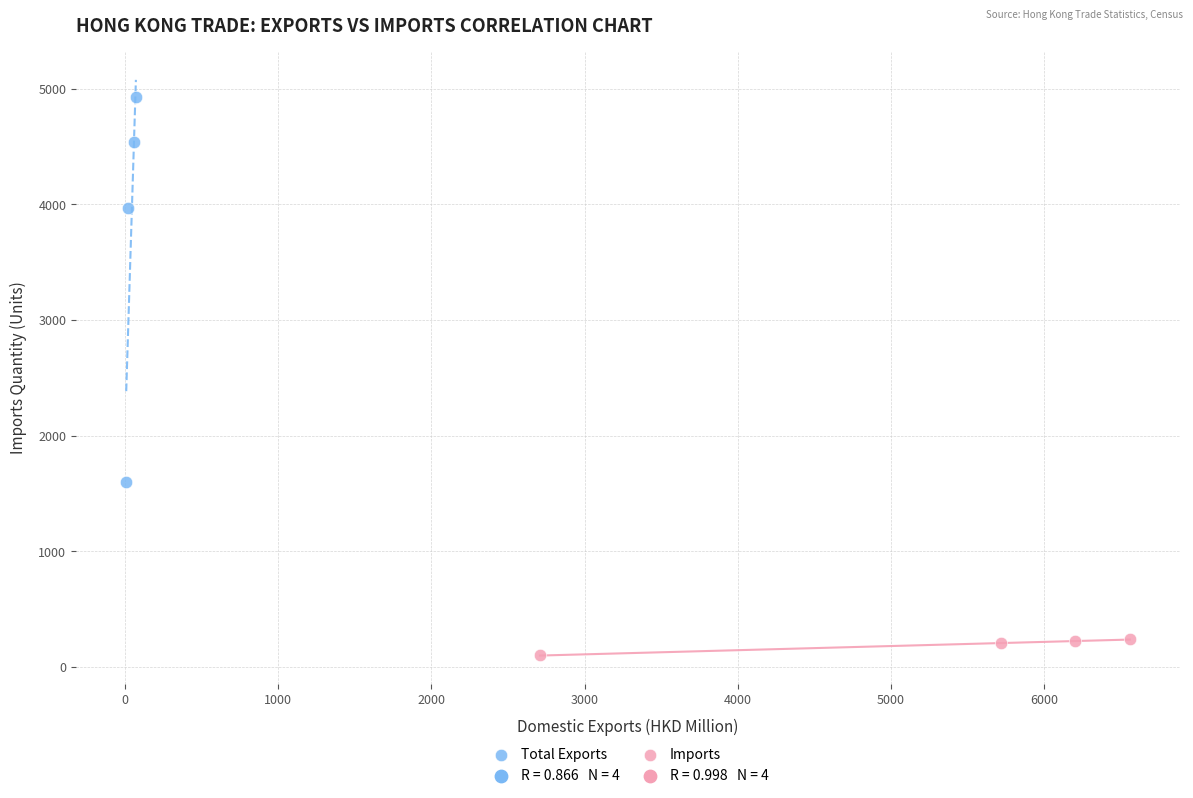

Which series reaches the maximum Y coordinate?

Total Exports